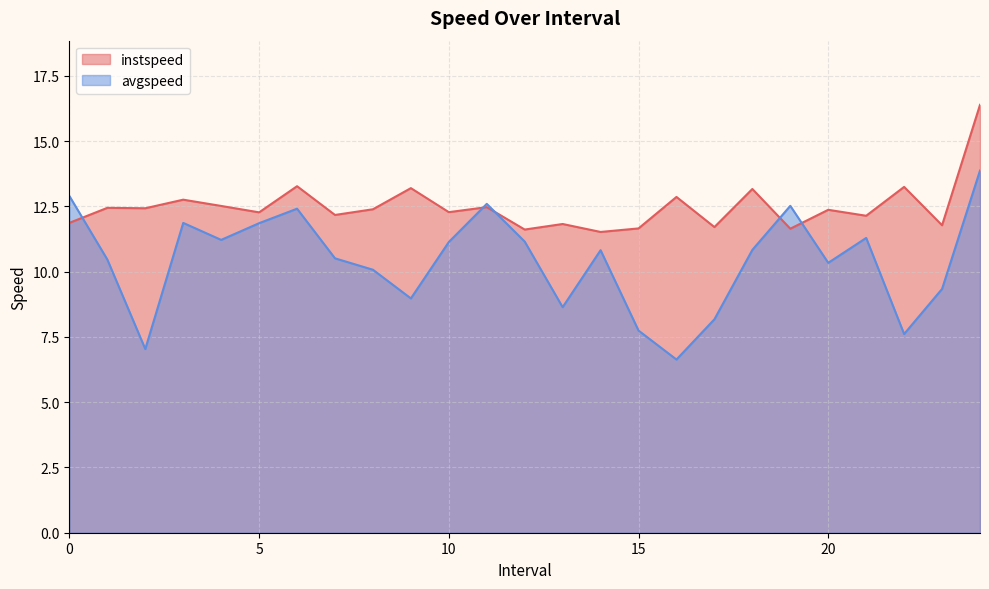

How many data points in instspeed are less than 12?

8